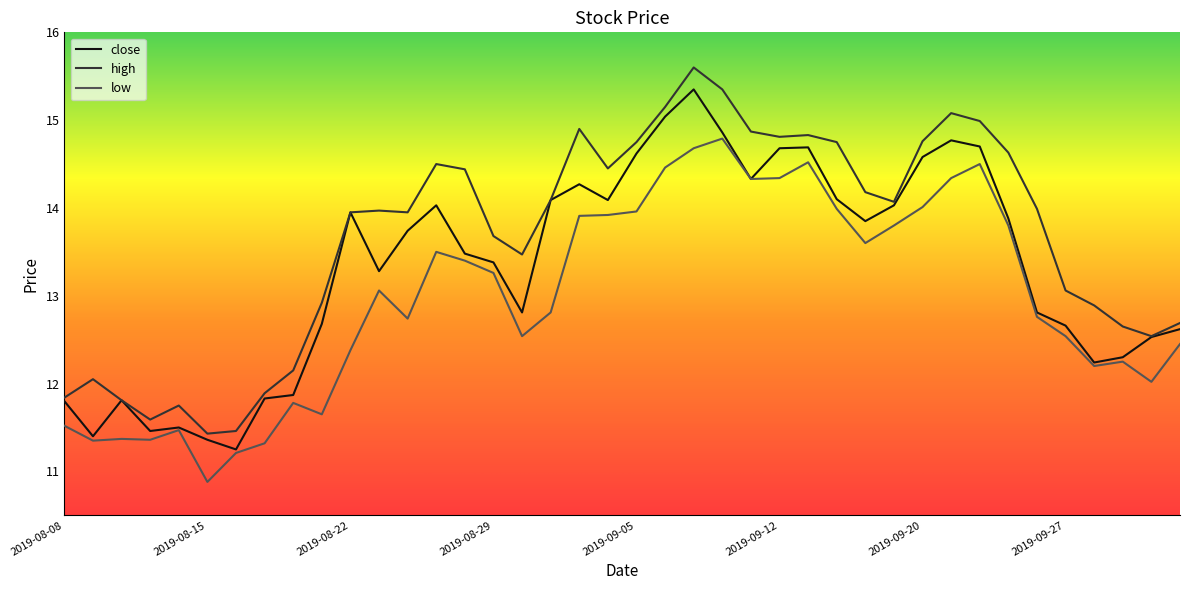

Which series has the largest range (max minus min)?

high